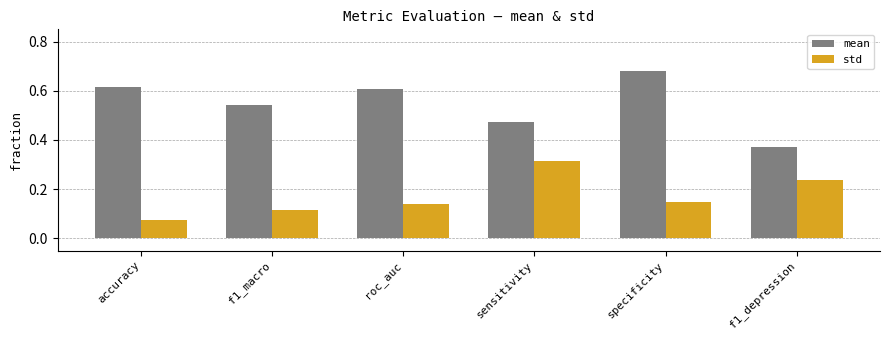

What are all the series names shown in the legend?

mean, std